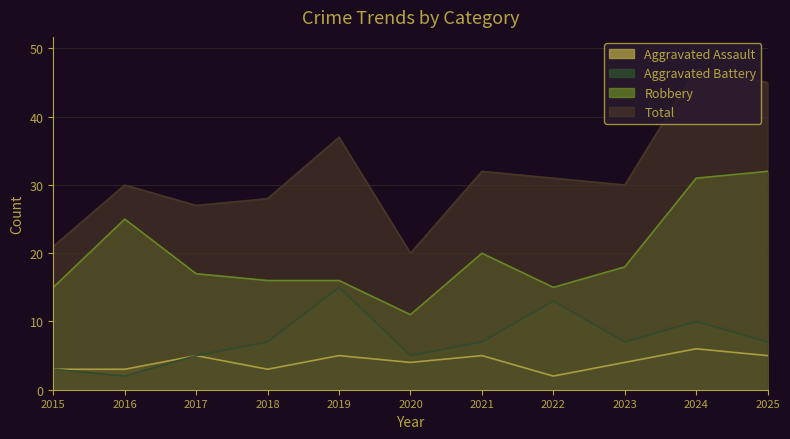

Which series has the largest total across all categories?

Total